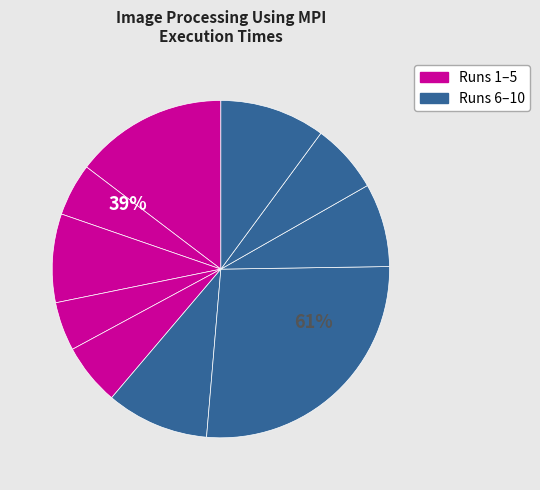

Does Run 6 represent more than half of the total?

No